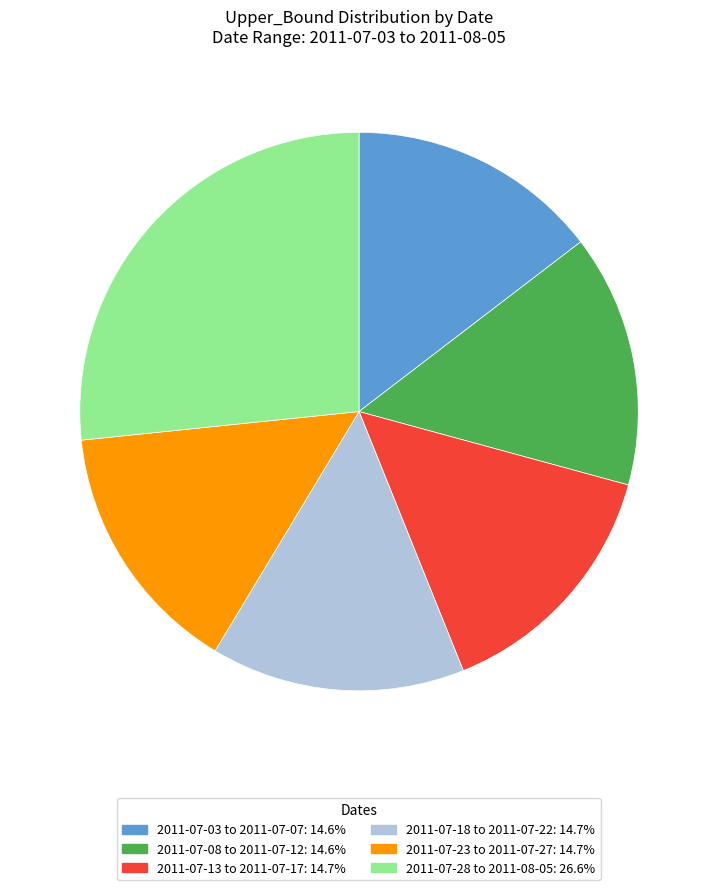

Does any single category account for the majority?

No